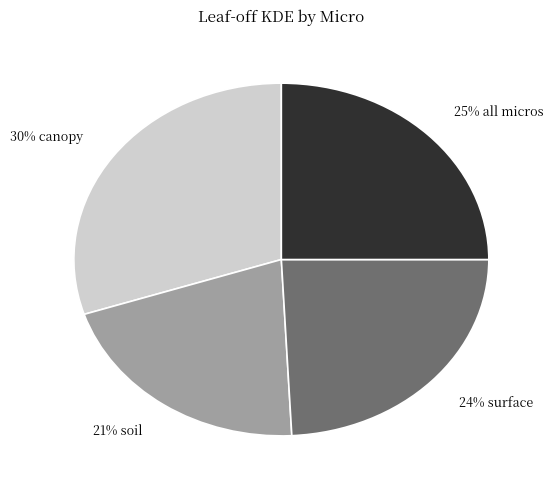

To the nearest percent, what is the combined percentage of 30% canopy and 24% surface?

54%